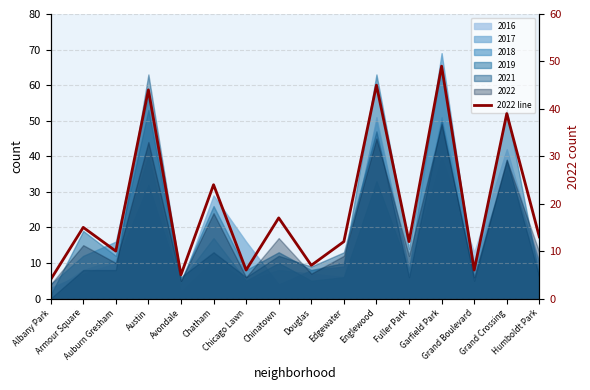

How many points are lower than both their immediate neighbors (excluding endpoints)?

6